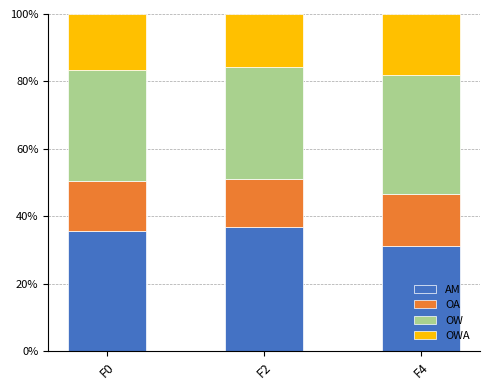

The AM series shows 52.6 at F2. True or false?

False